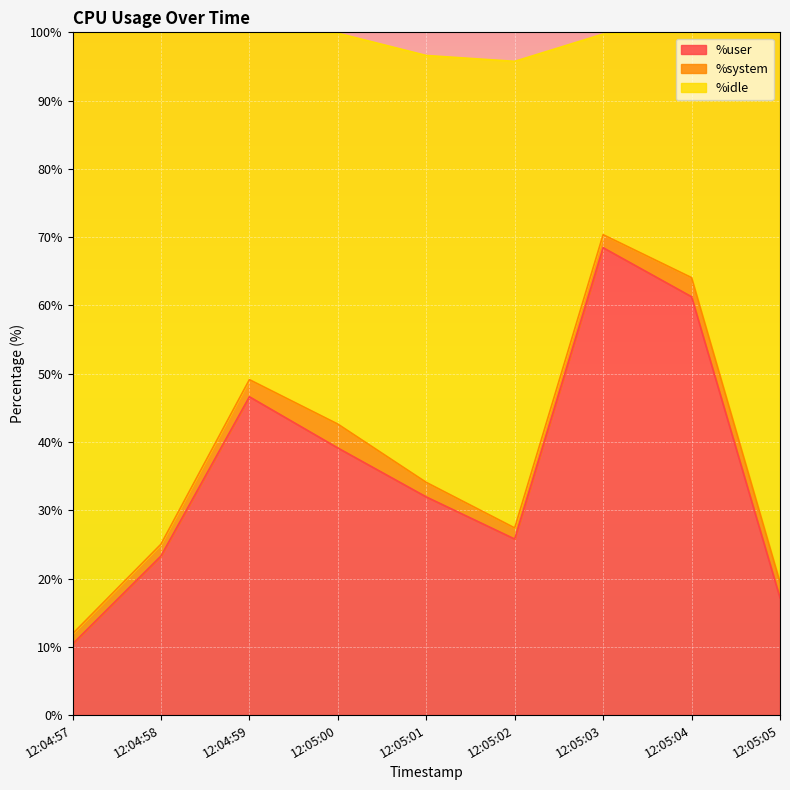

The value of %user at 12:05:02 is 25.8. True or false?

True